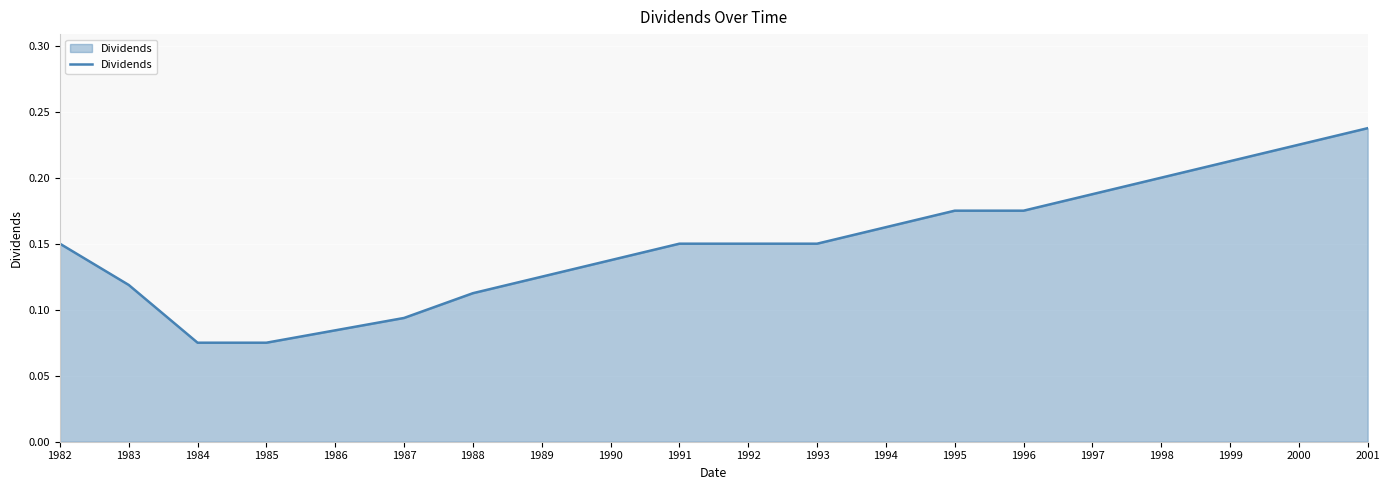

At which category does the chart reach its peak across all series?

2001